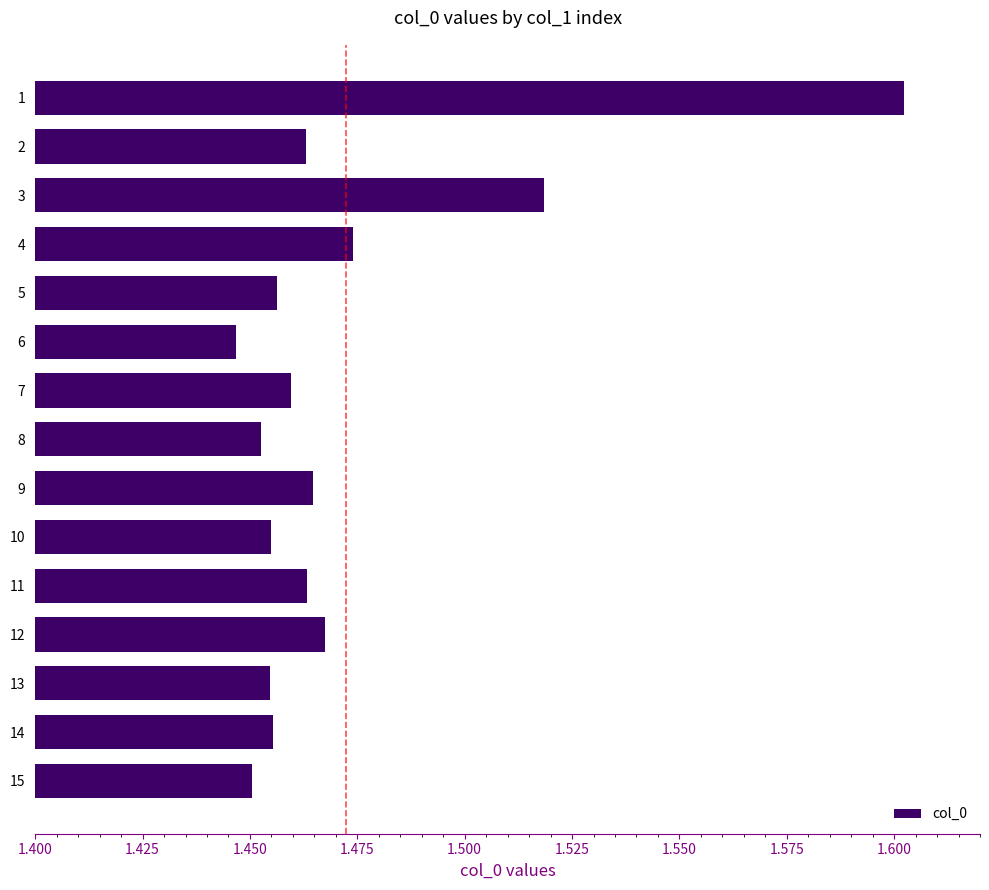

True or false: the data shows 0.5 at 8.

False